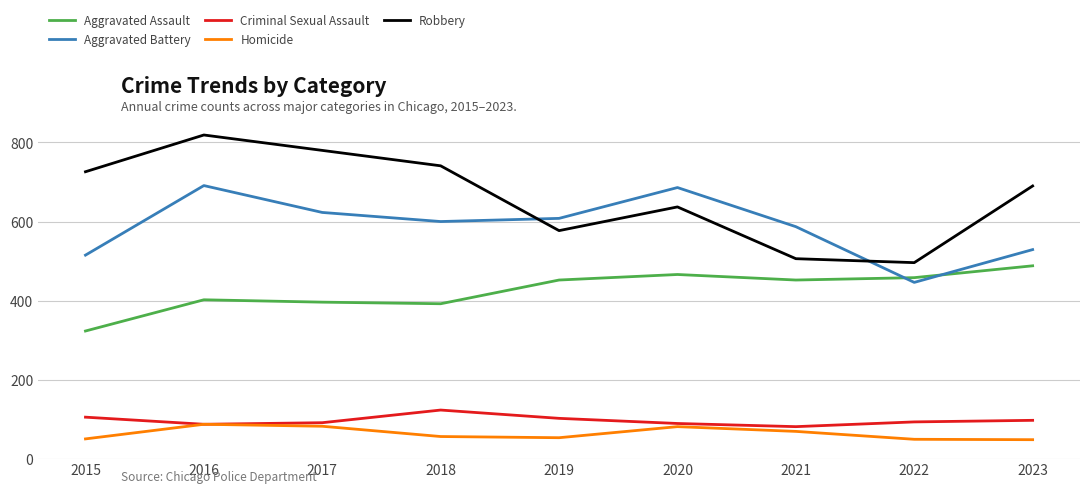

At which category is the sum across all series the highest?

2016